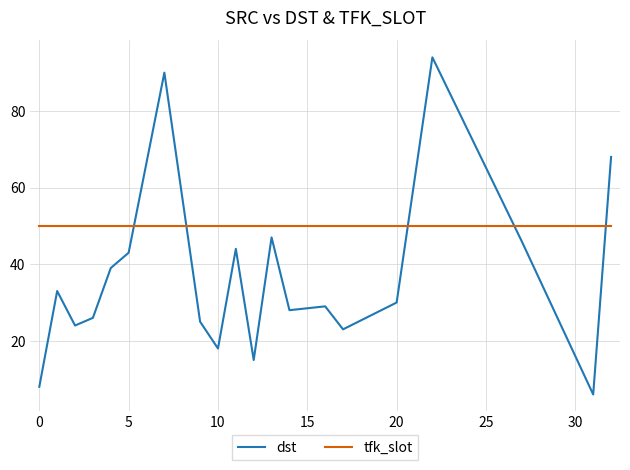

Which series has the largest total across all categories?

tfk_slot